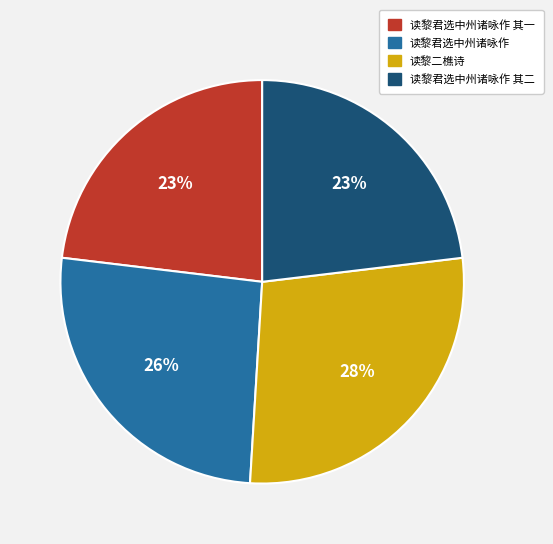

To the nearest percent, what is the difference between the largest and smallest slice percentages?

5%